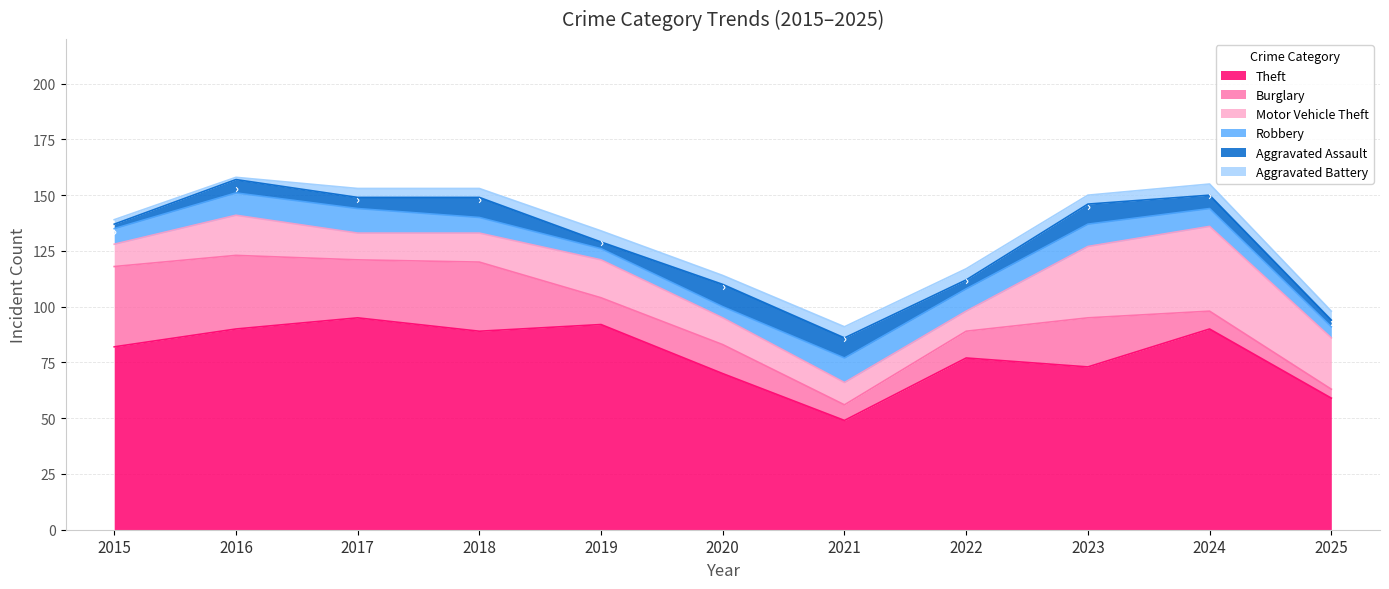

List the series in order of their peak value, lowest first.

Aggravated Battery, Aggravated Assault, Robbery, Burglary, Motor Vehicle Theft, Theft